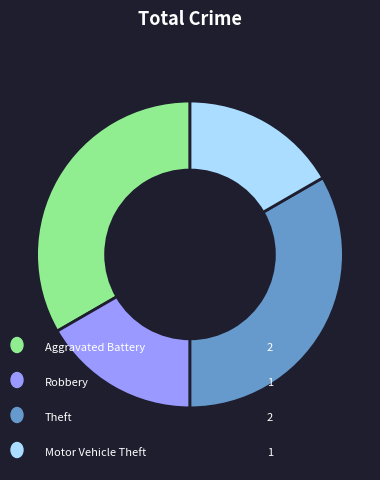

How many slices are in this pie chart?

4